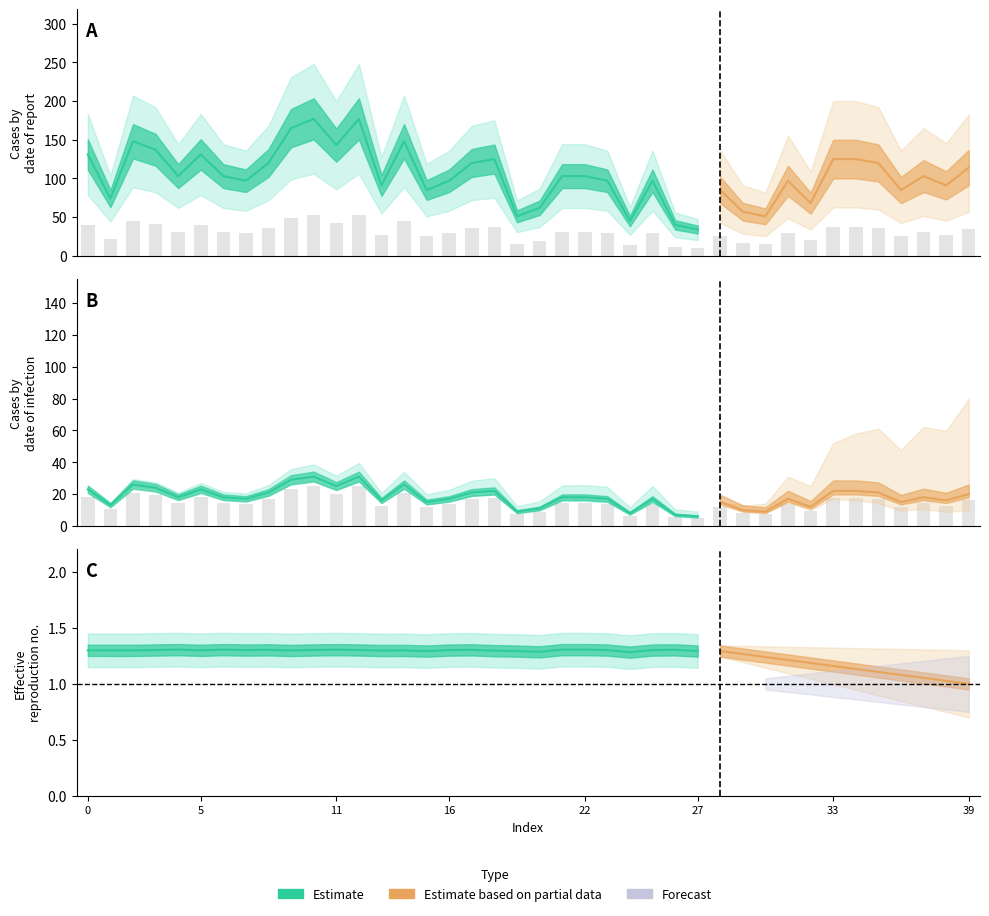

What is the value of the geocd bar at the 22nd from the left?

14.4